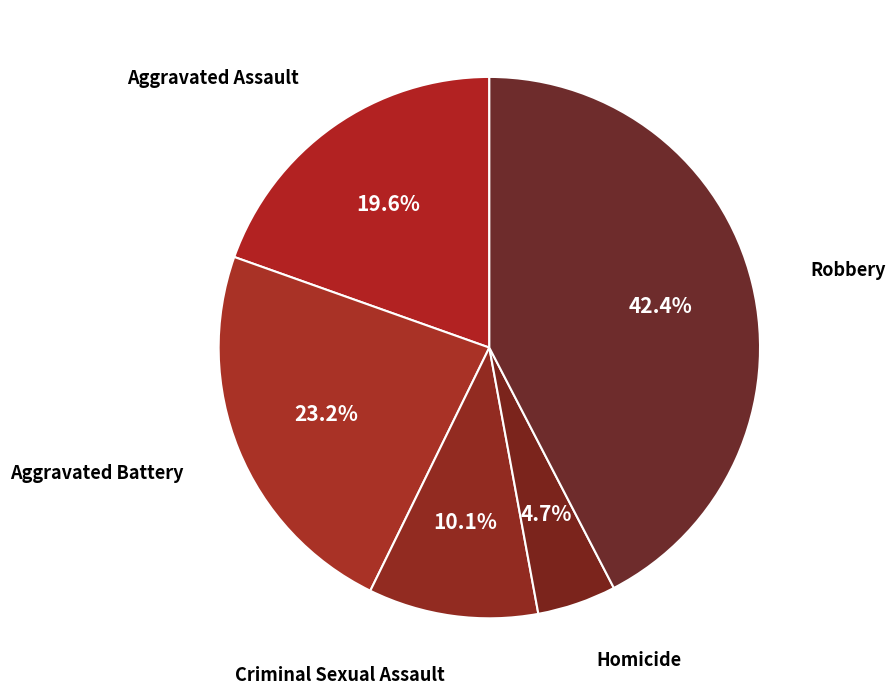

What is the total percentage of Robbery and Aggravated Battery?

65.6%